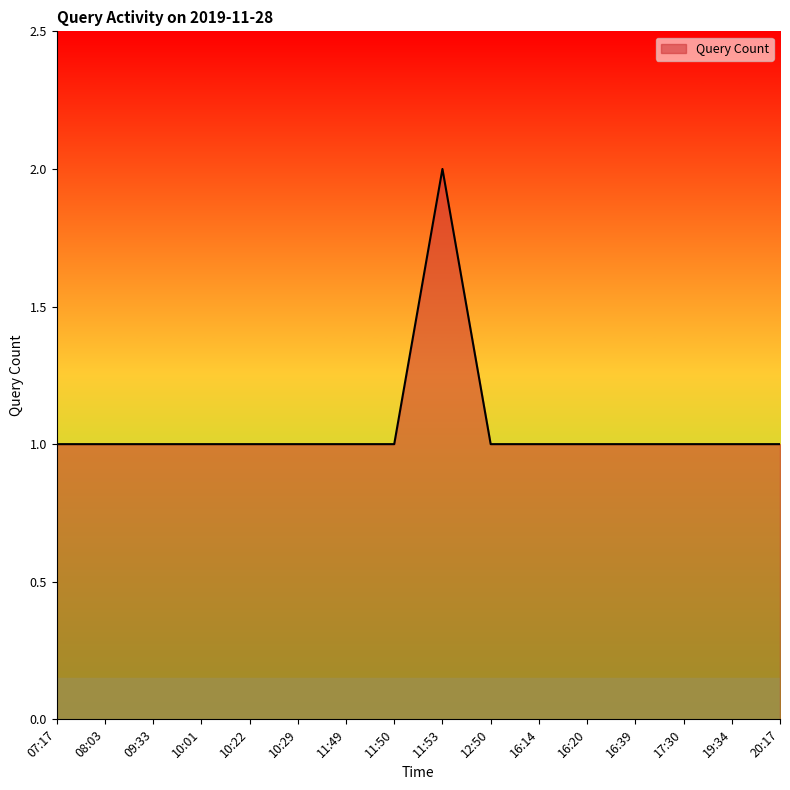

At which category does the chart reach its peak across all series?

11:53